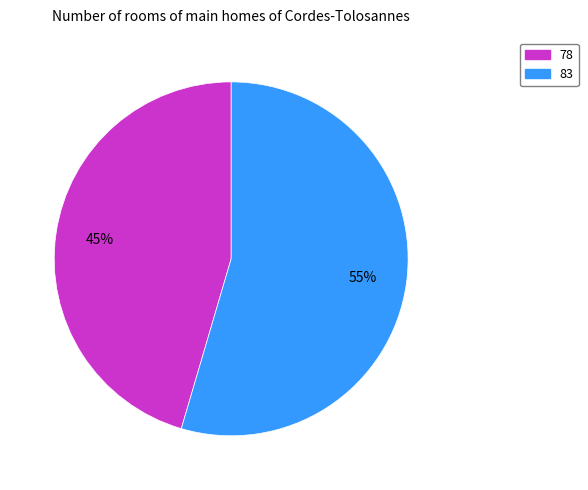

Is there a majority slice in this chart?

Yes